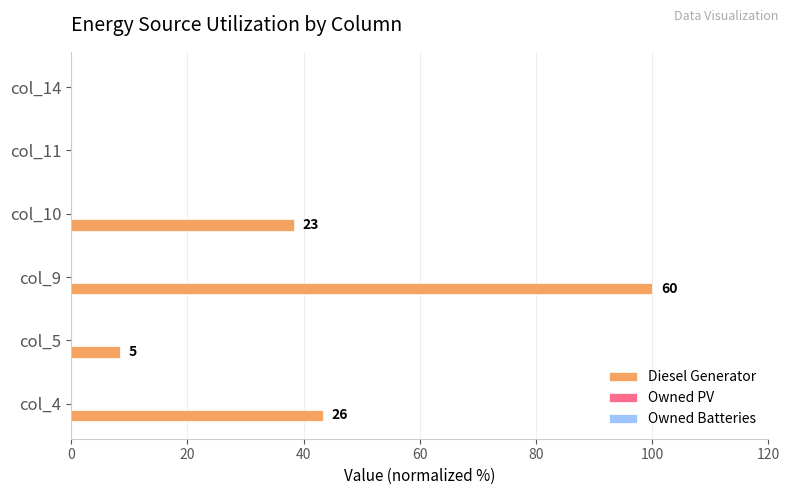

Are the bars horizontal?

Yes